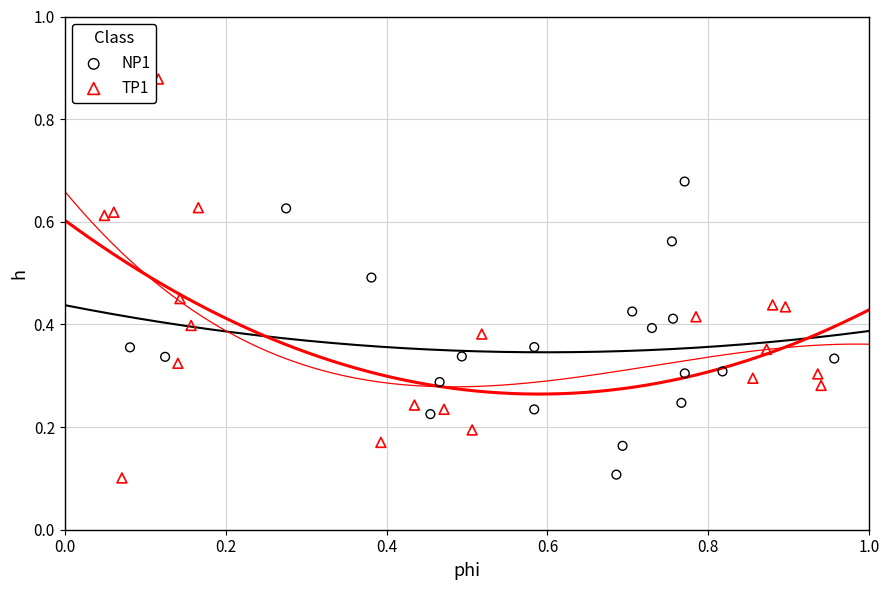

Which series has the largest Y range (max minus min)?

TP1